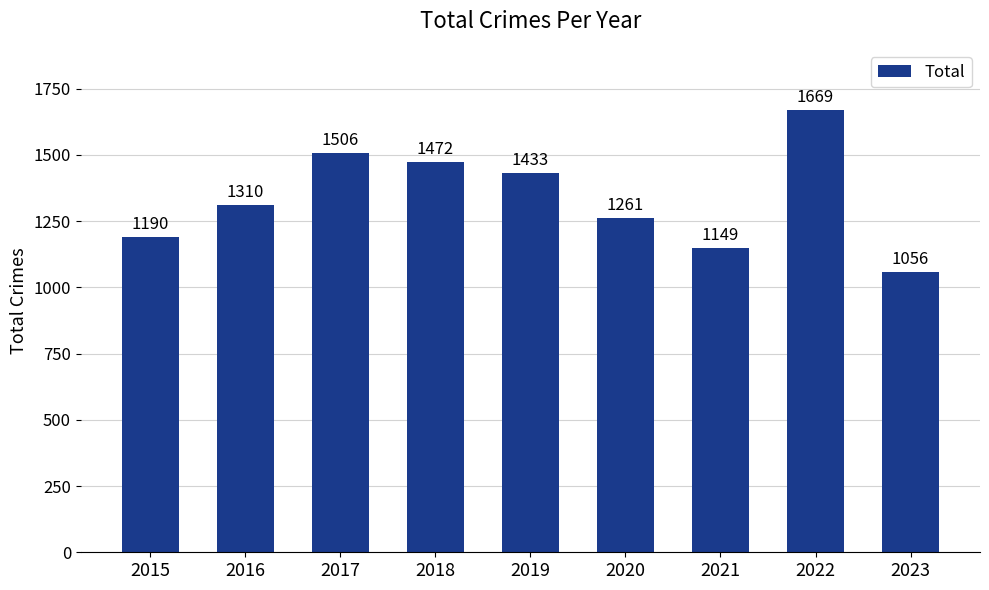

At which label is the value closest to 1362?

2016